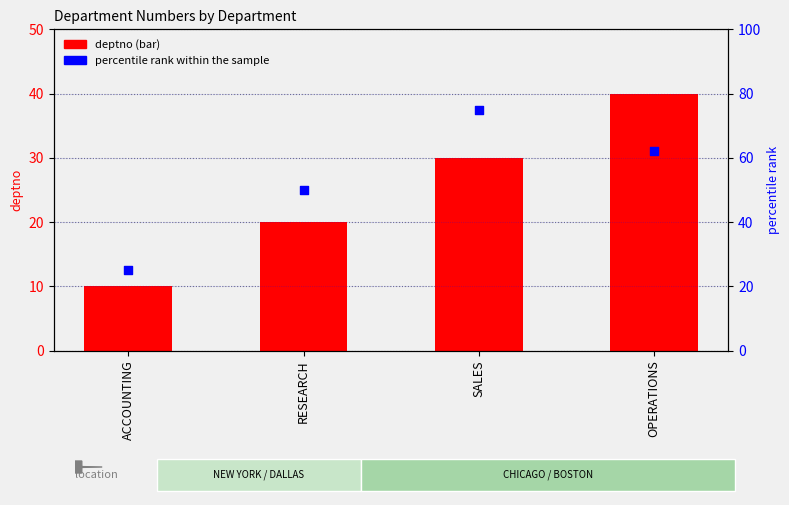

What are all the series names shown in the legend?

deptno, percentile rank within the sample